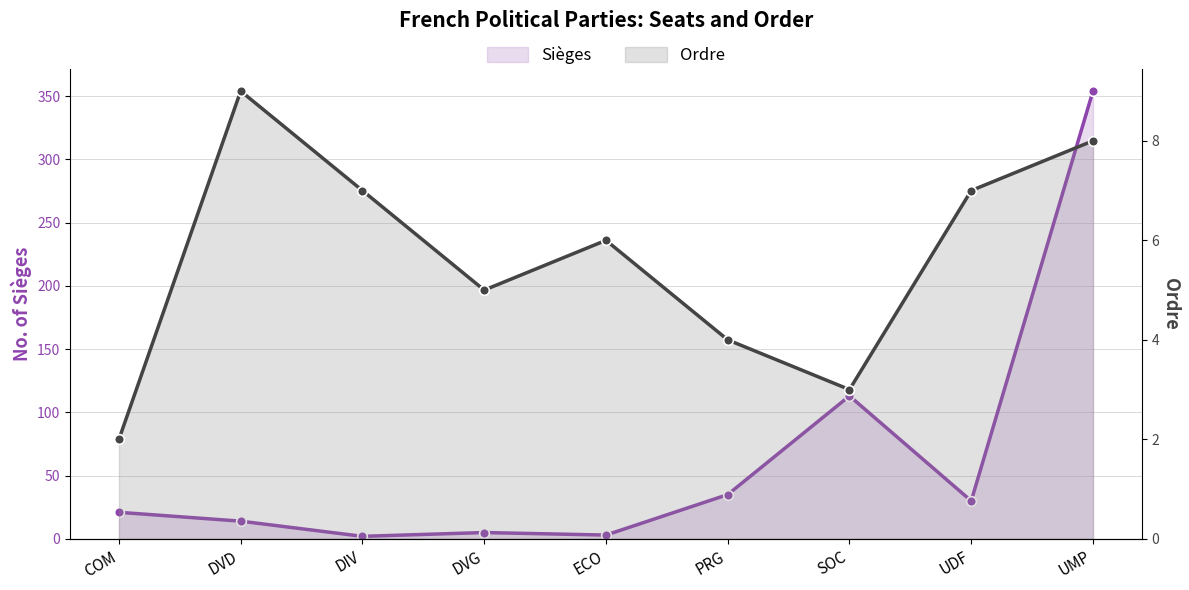

Does the chart have visible grid lines?

Yes